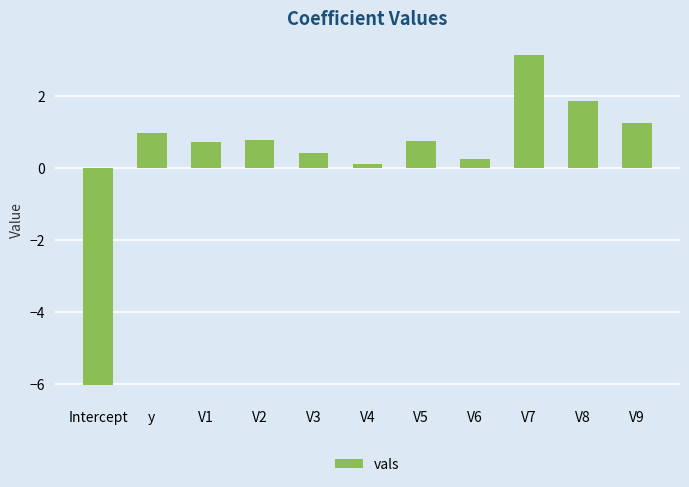

What is the difference between the values at V4 and V3?

0.3